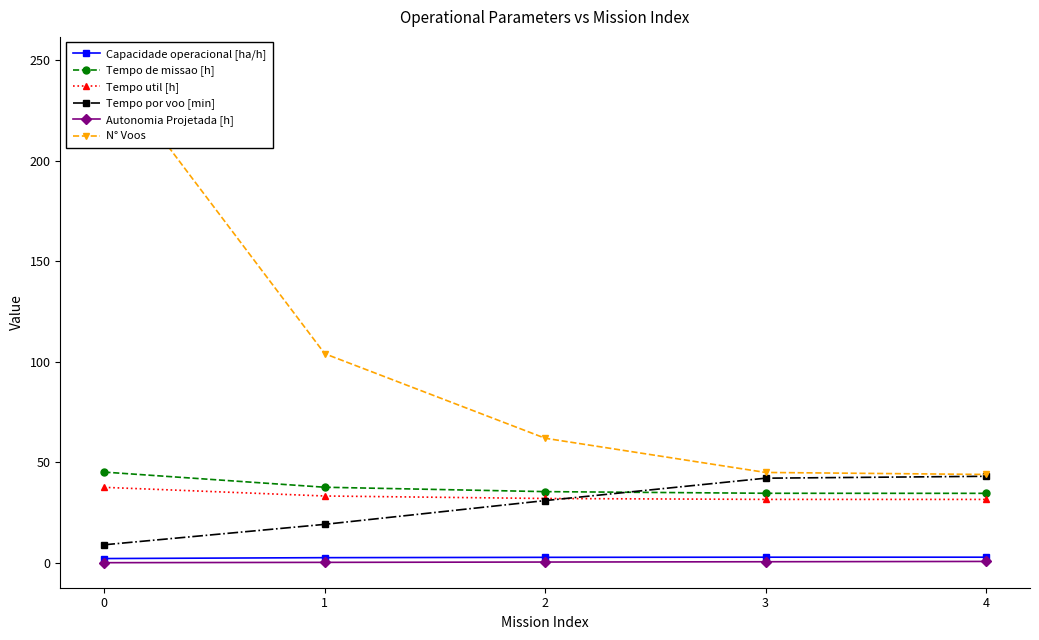

What is the value of the N° Voos point at the 5th from the left?

44.0